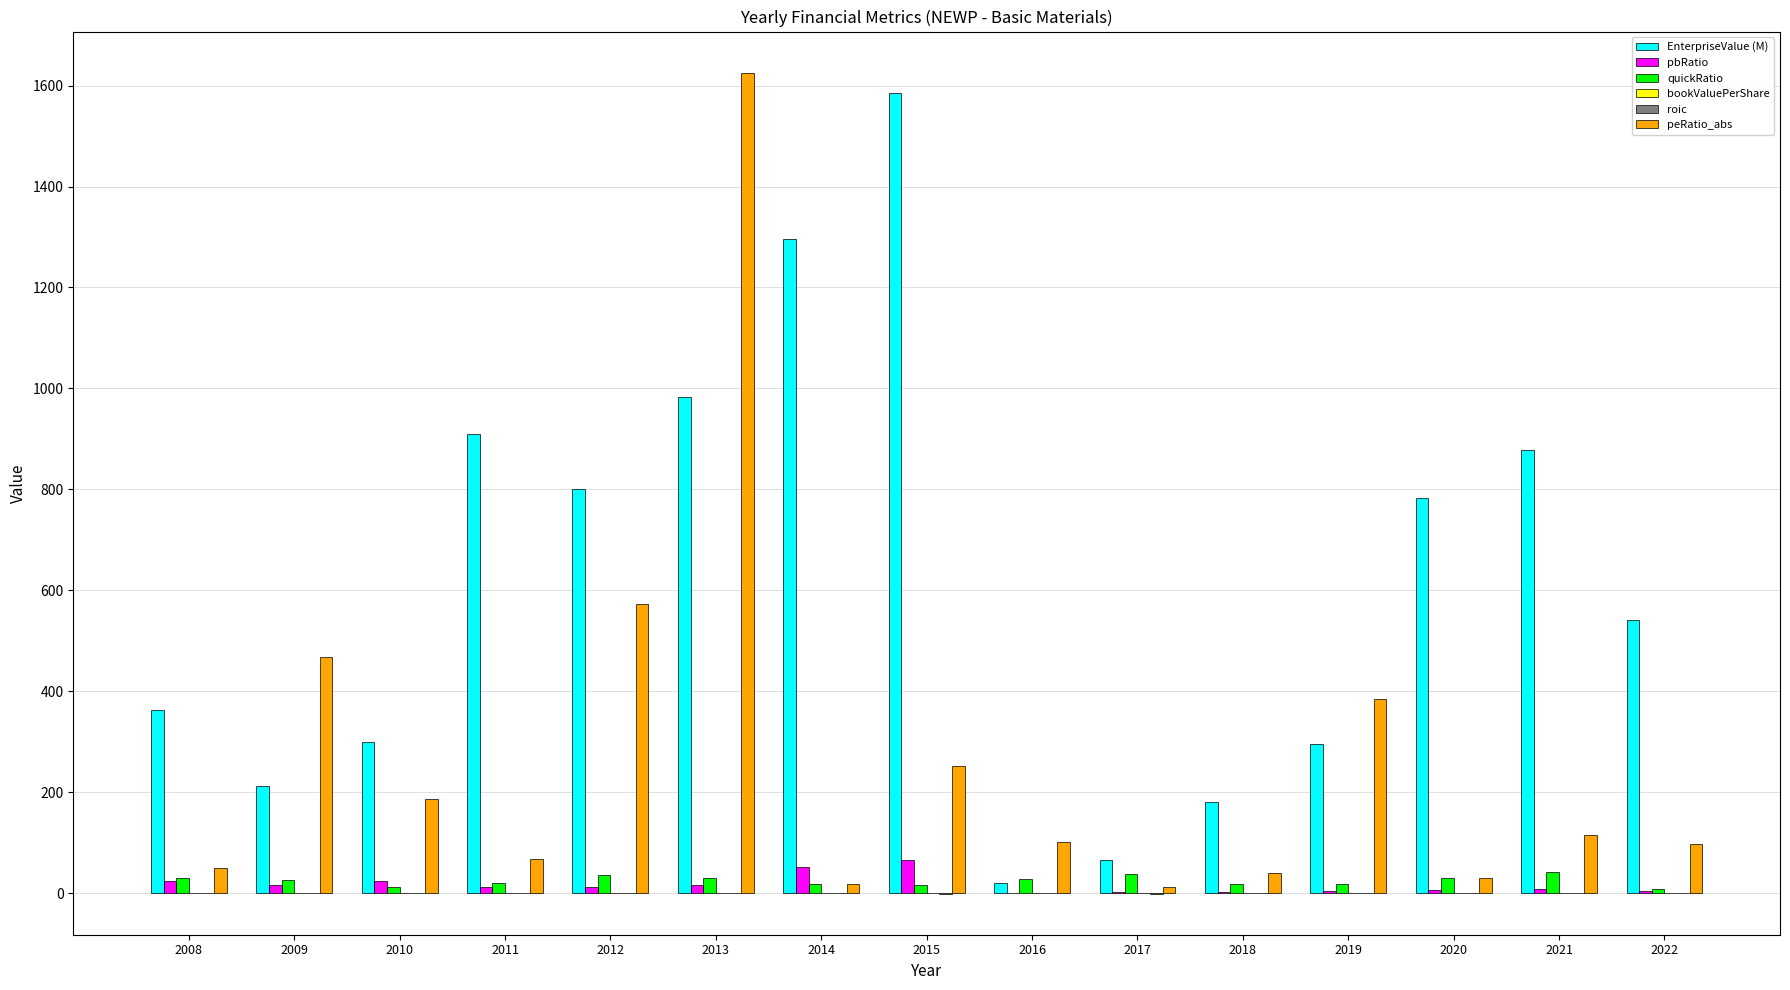

What is the highest value of the peRatio_abs series?

1625.7